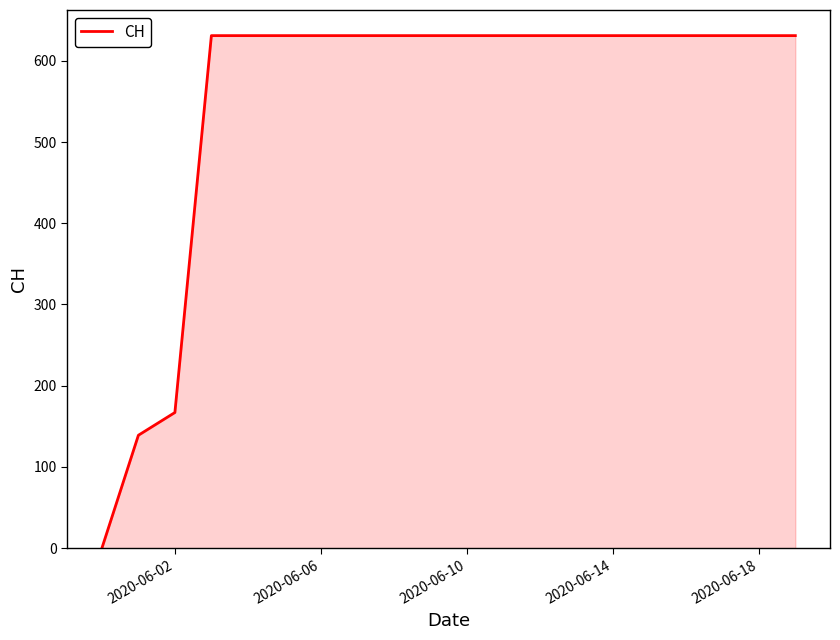

How many categories are shown in the chart?

20